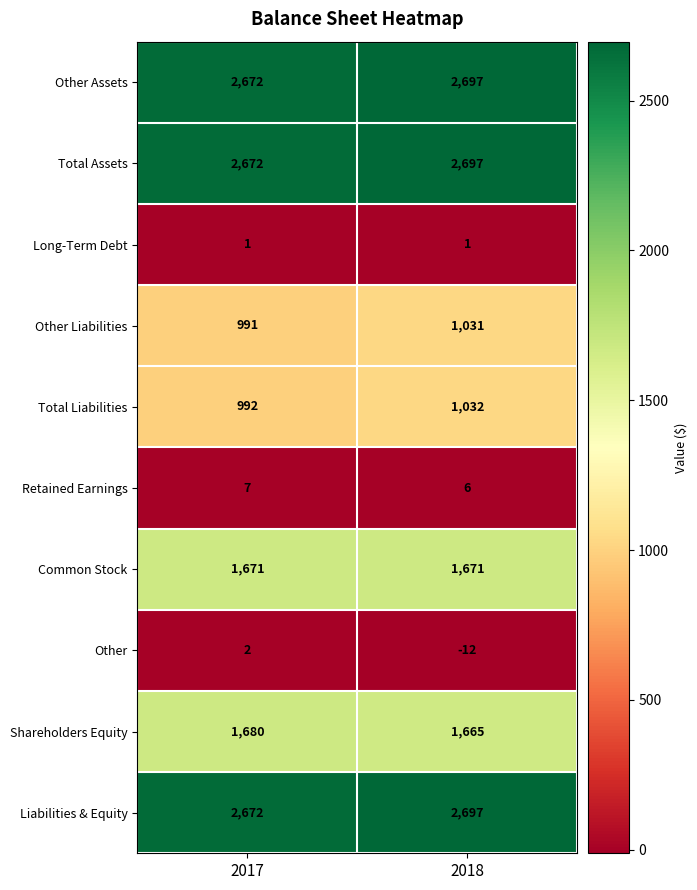

List the labels in order of Total Liabilities value, smallest first.

2017, 2018